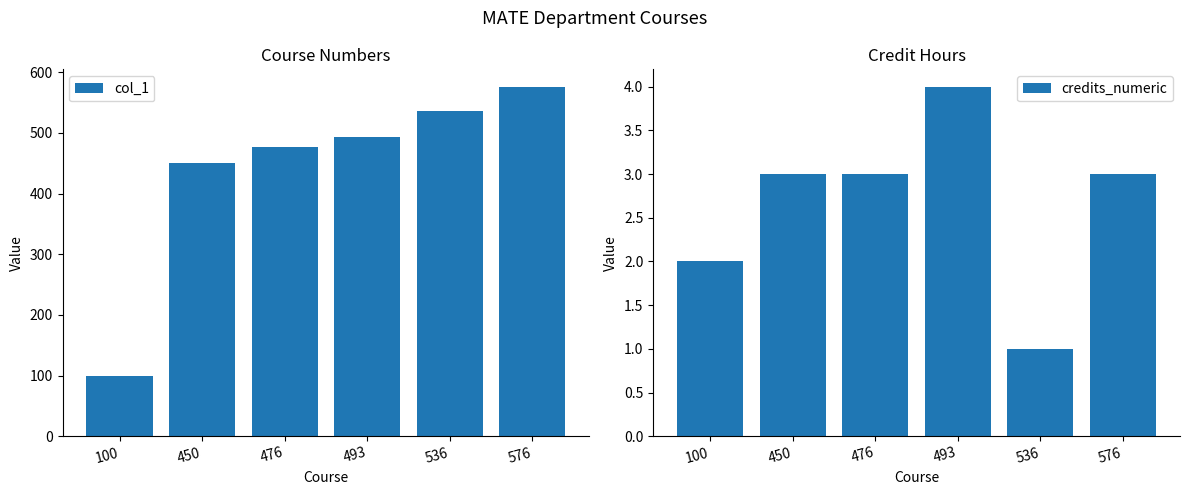

Is it true that col_1 equals 600 at 450?

False